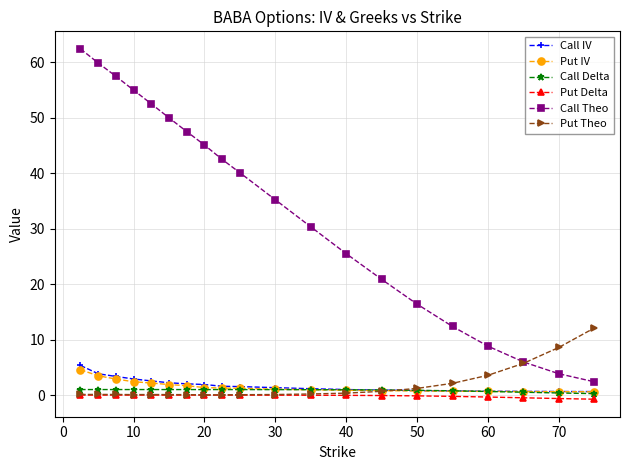

True or false: Call Theo and Call Delta intersect in this chart.

False